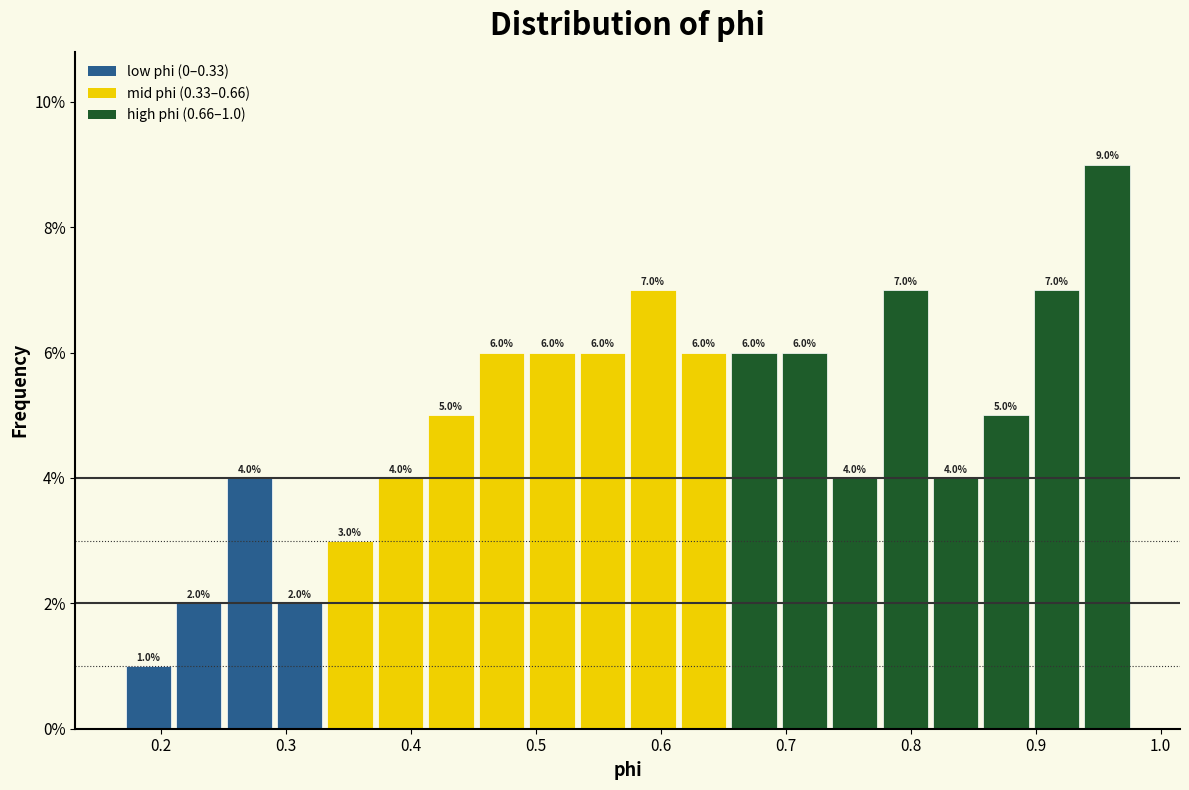

Which range on the x-axis has the tallest bar?

0.94 to 0.98